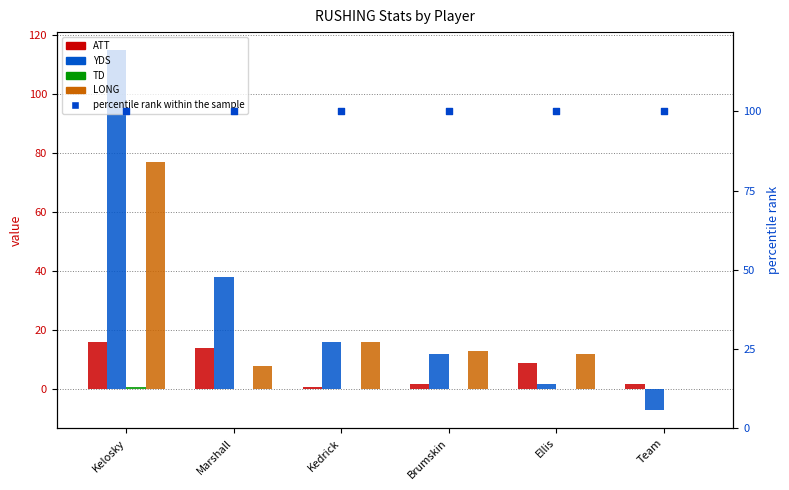

Which series contains the highest Y value?

YDS